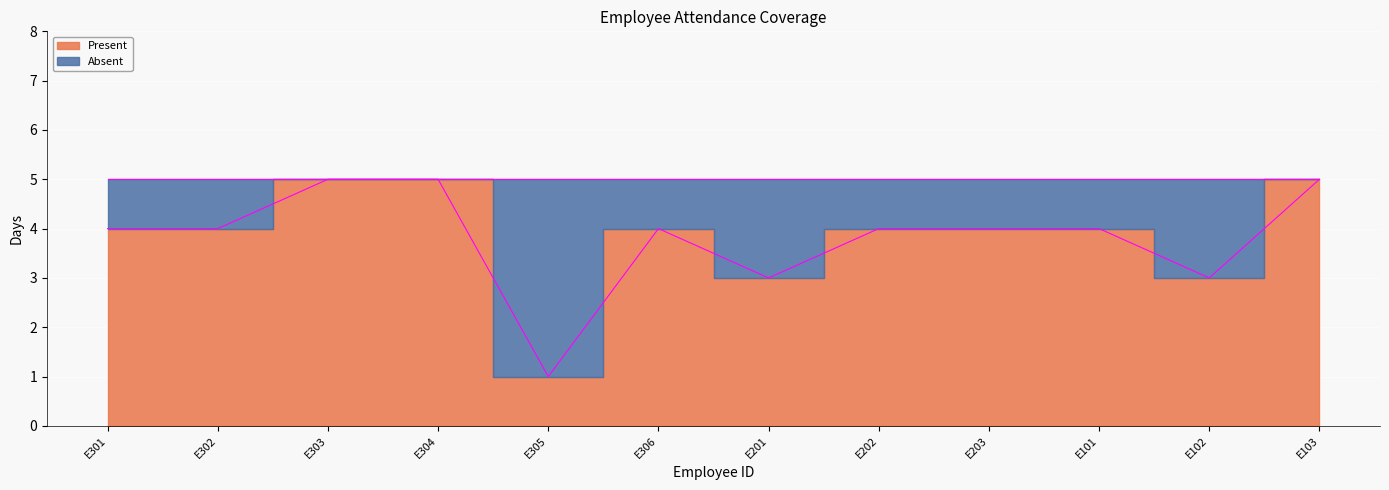

At which category does the chart reach its minimum across all series?

E305